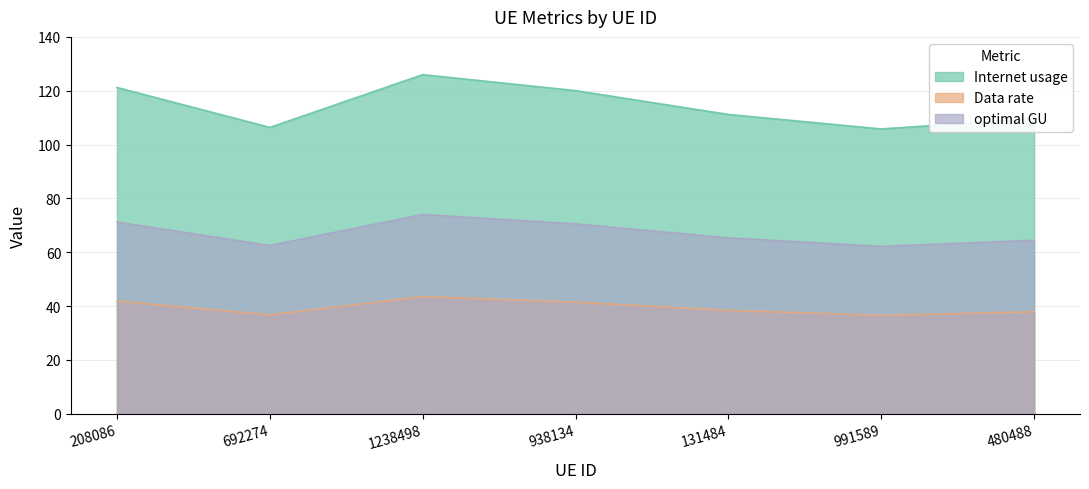

The value of Data rate at 692274 is 47.4. True or false?

False